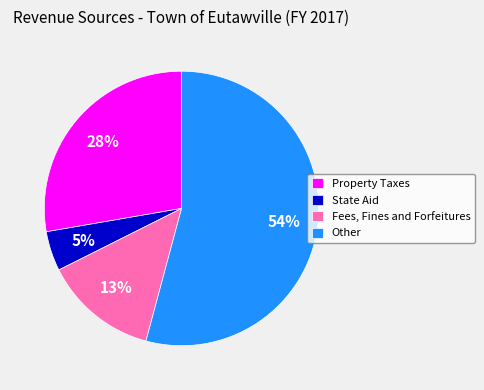

Which category accounts for the majority?

Other